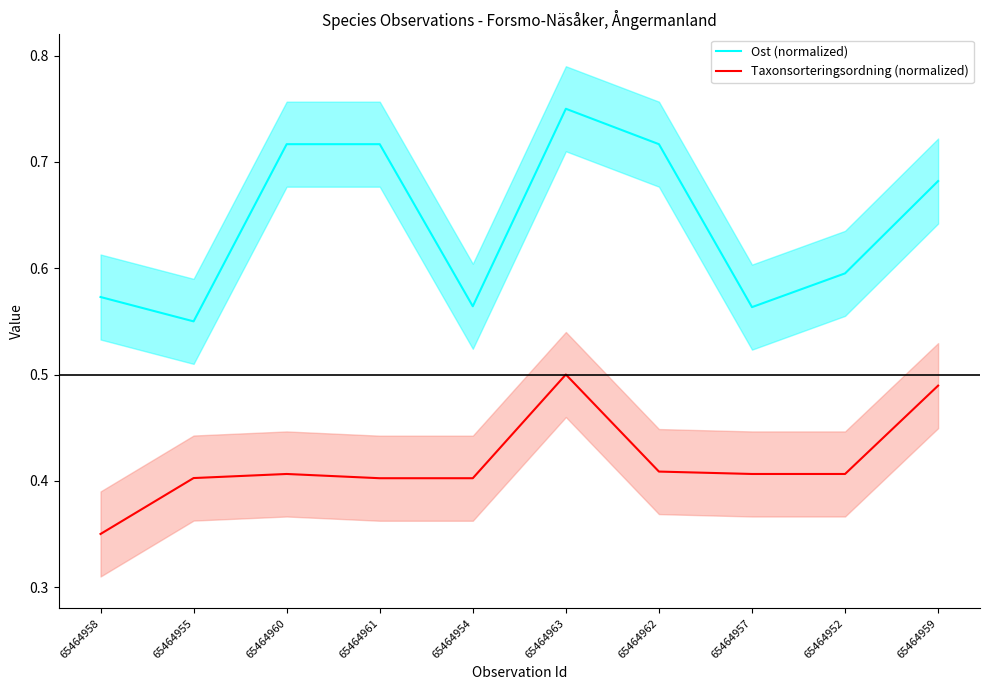

Rank the categories by Taxonsorteringsordning (normalized) value from lowest to highest.

65464958, 65464961, 65464954, 65464955, 65464960, 65464957, 65464952, 65464962, 65464959, 65464963